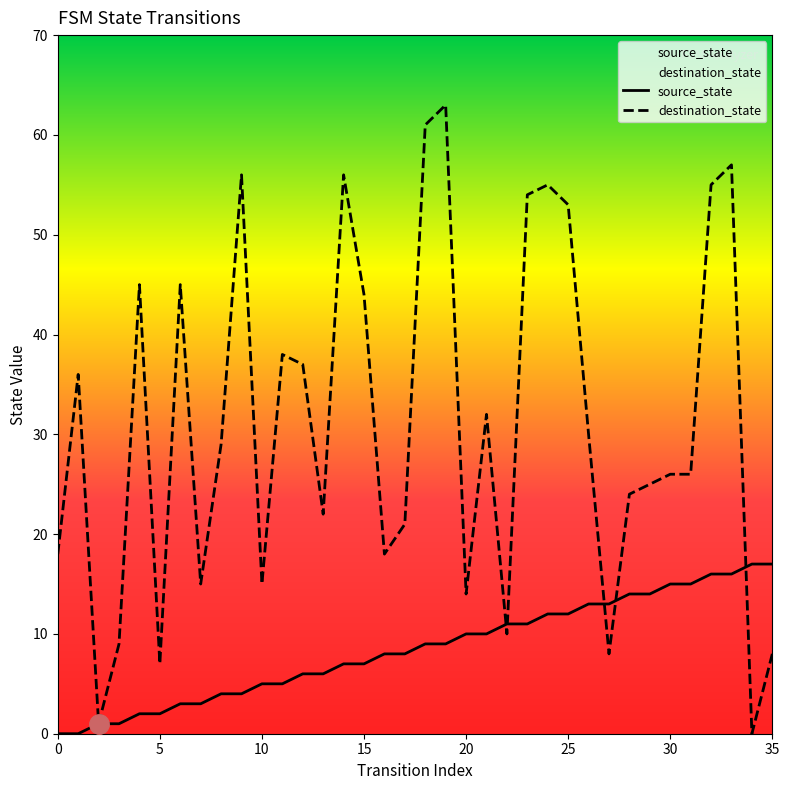

Does the chart display data point markers on the line(s)?

No